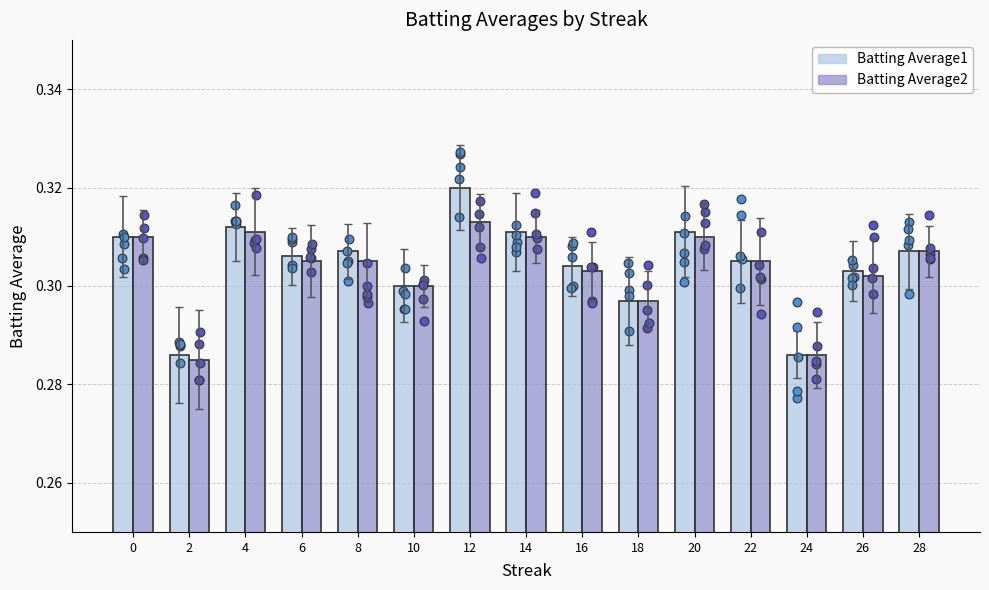

Which series reaches the minimum Y coordinate?

Batting Average2